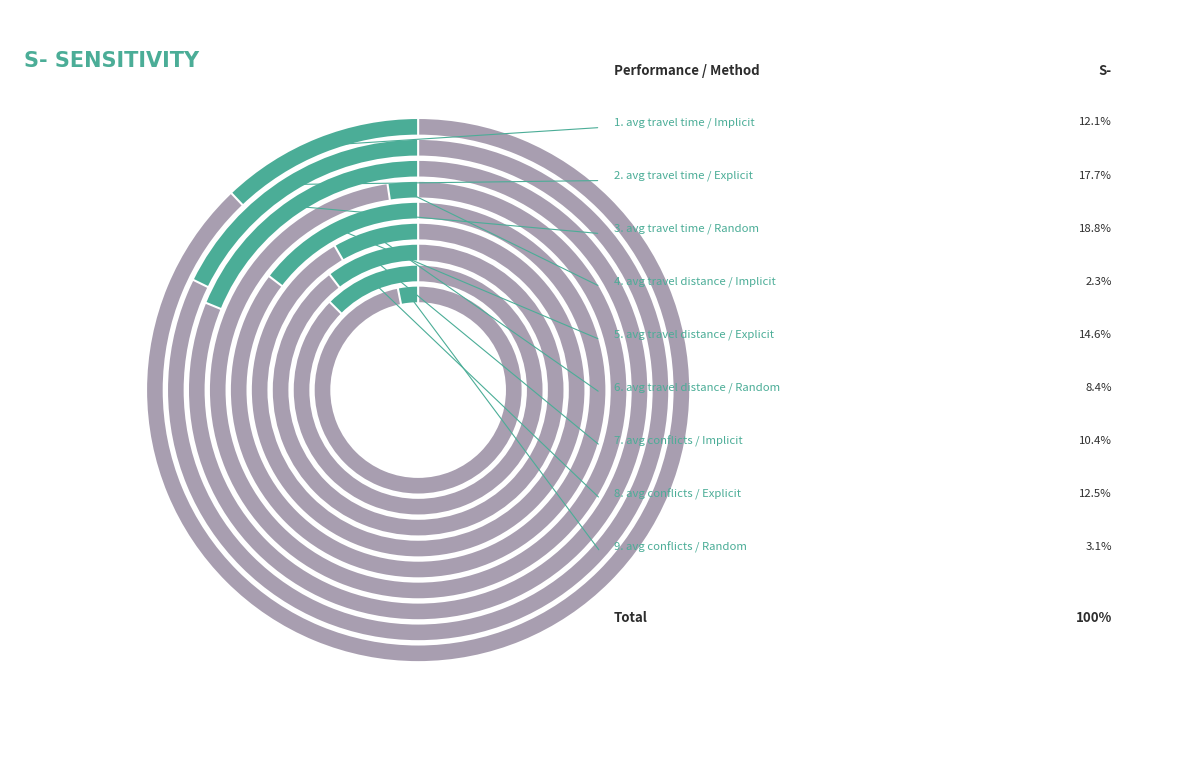

Combined, what portion of the pie is avg conflicts / Random and avg travel distance / Explicit?

17.7%